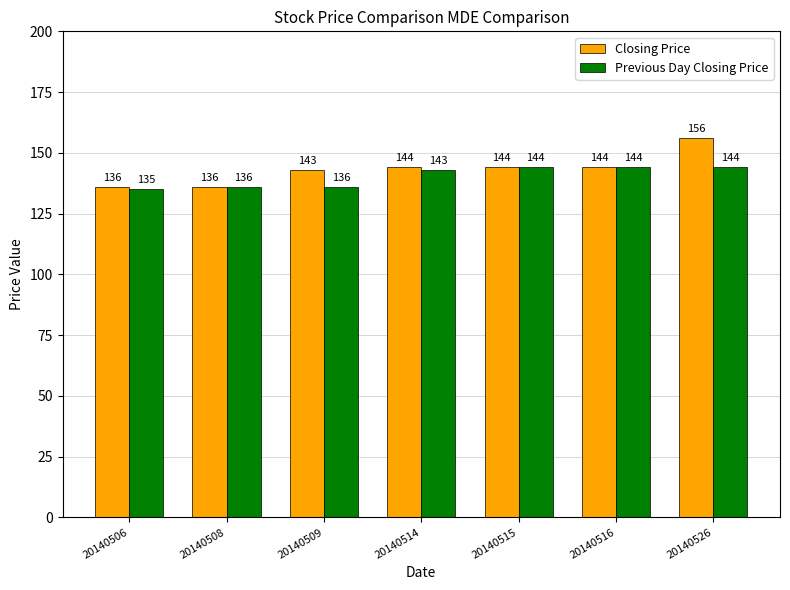

The value of Previous Day Closing Price at 20140509 is 136. True or false?

True